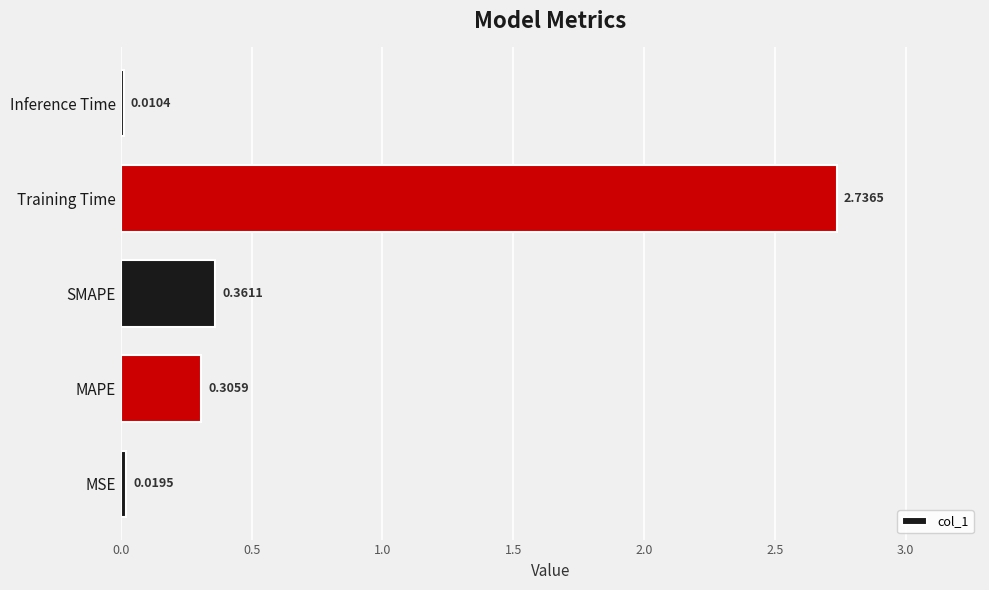

At which category does the chart reach its peak across all series?

Training Time